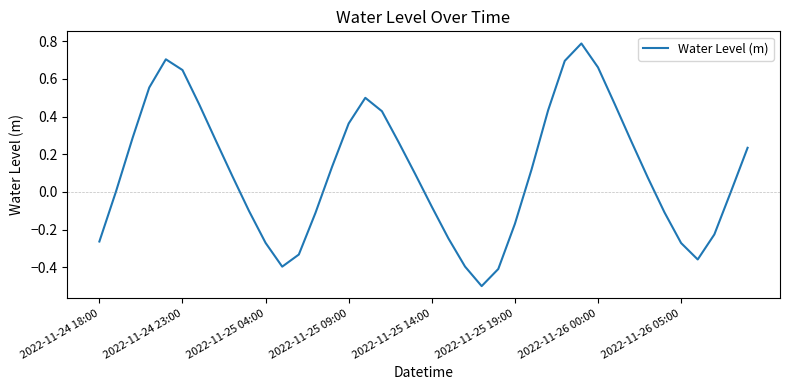

Does the chart have visible grid lines?

No